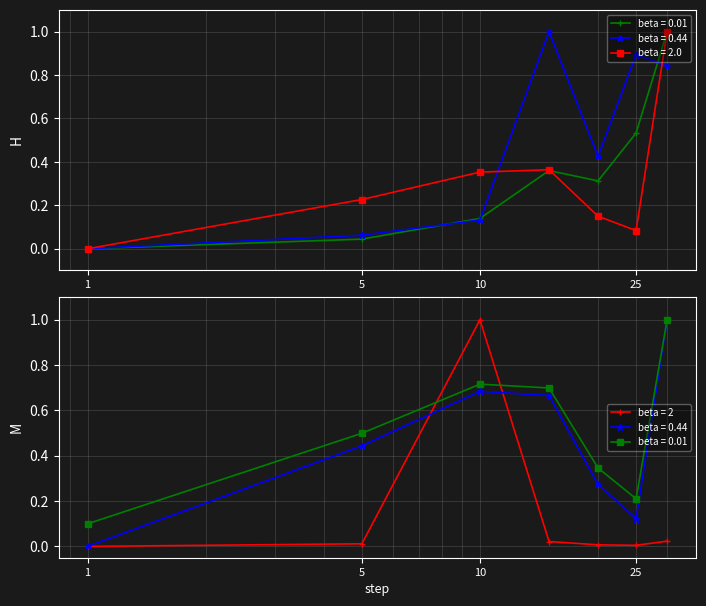

List the labels in order of Leve Gil value, largest first.

15, 25, 30, 20, 10, 5, 1